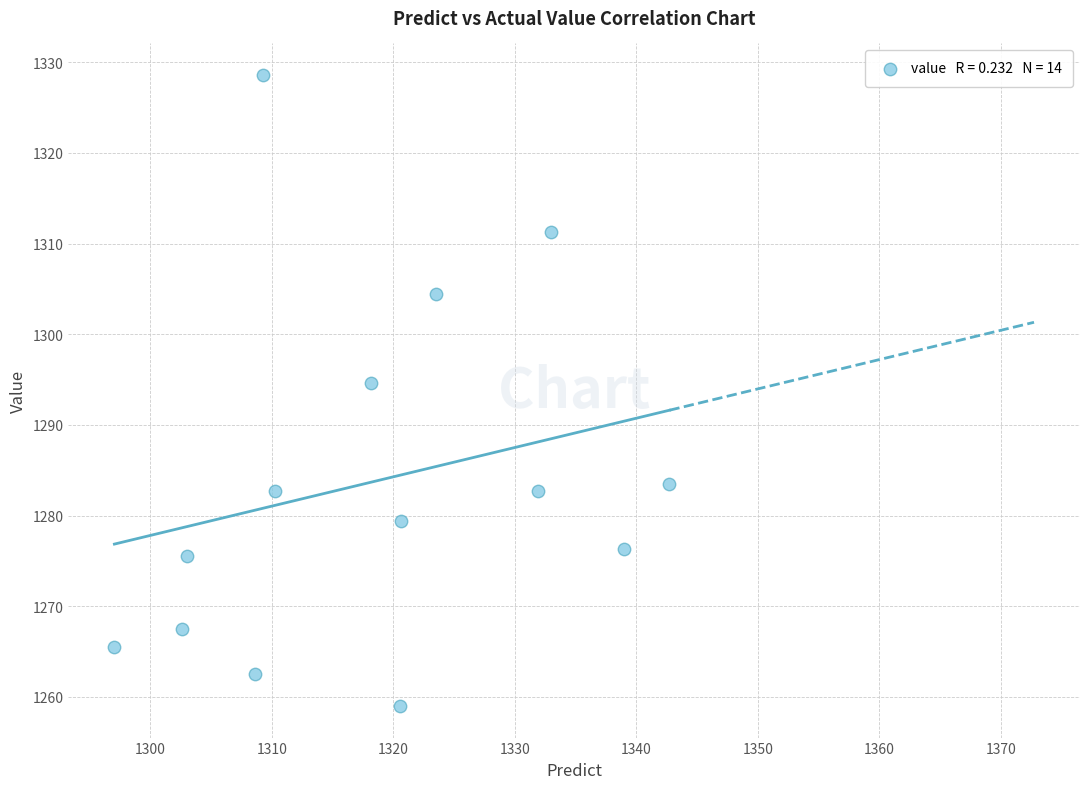

What Y value in the scatter plot is closest to 1293?

1294.6